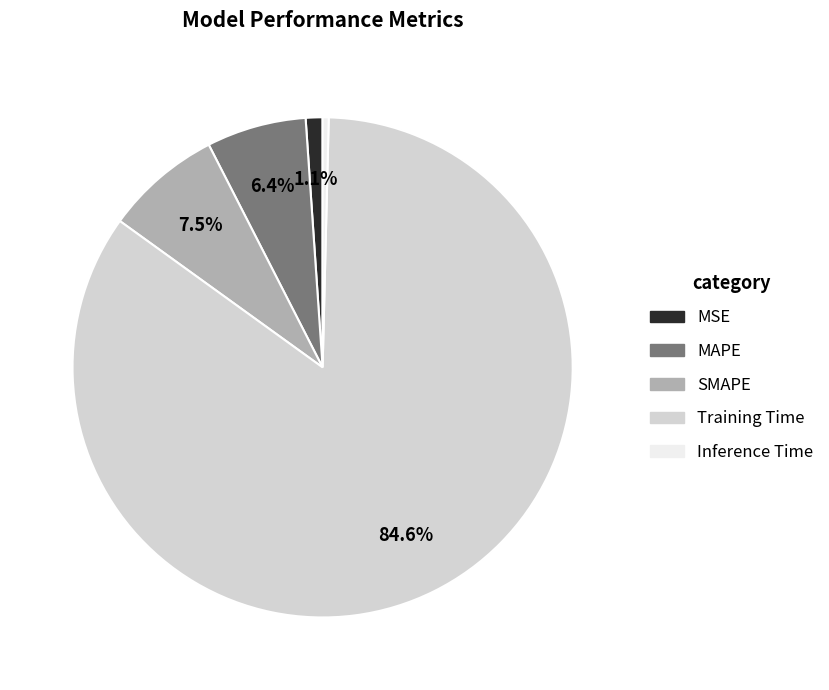

How many segments does this pie chart have?

5